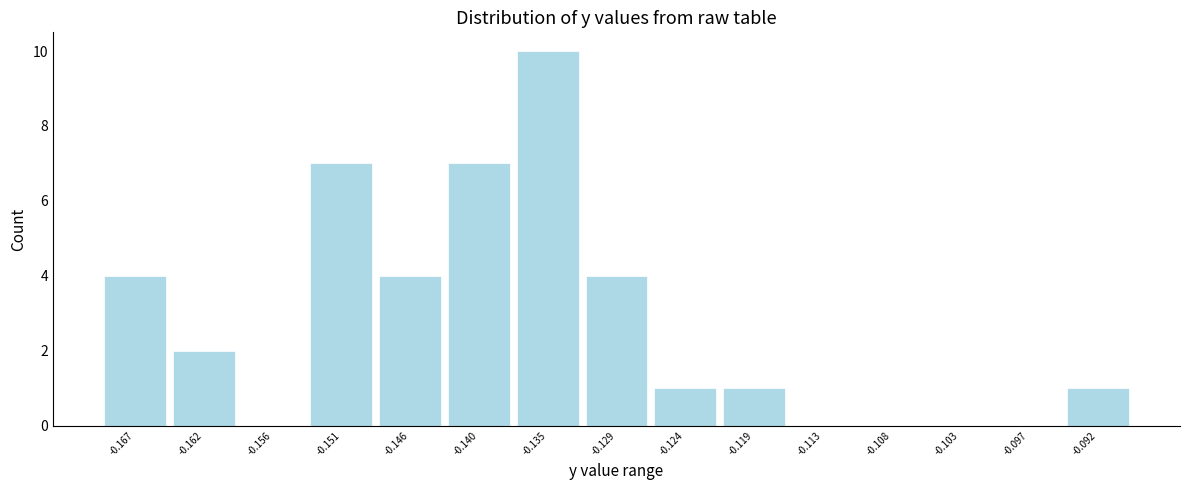

Which range on the x-axis has the tallest bar?

-0.138 to -0.132